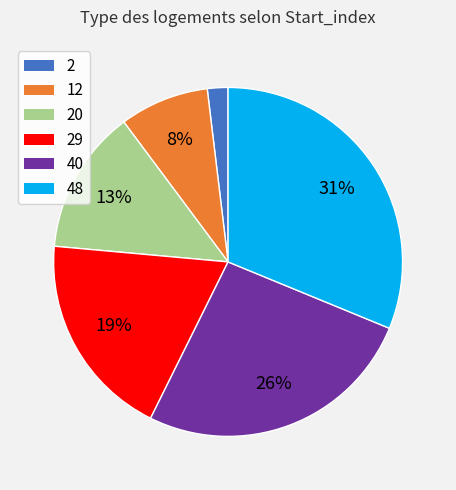

Count the number of slices in the pie.

6